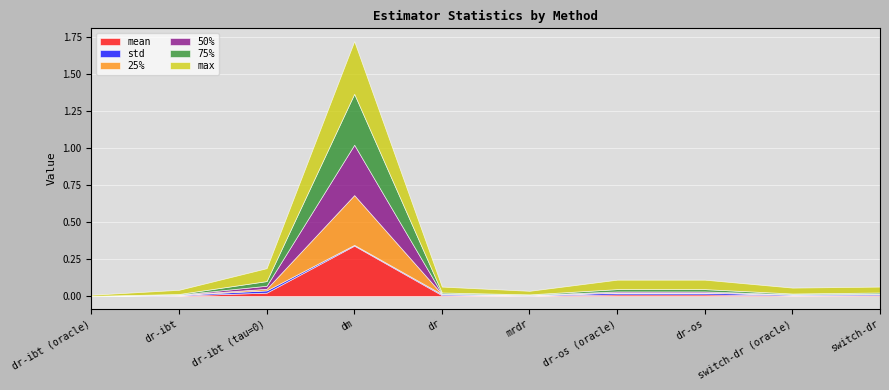

At which category is the sum across all series the highest?

dm